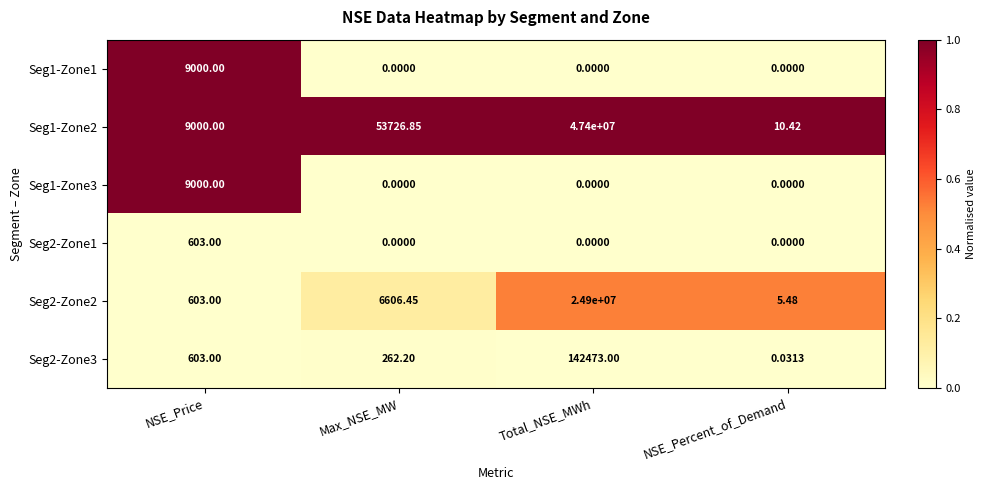

Rank the categories by Seg2-Zone3 value from highest to lowest.

Total_NSE_MWh, NSE_Price, Max_NSE_MW, NSE_Percent_of_Demand